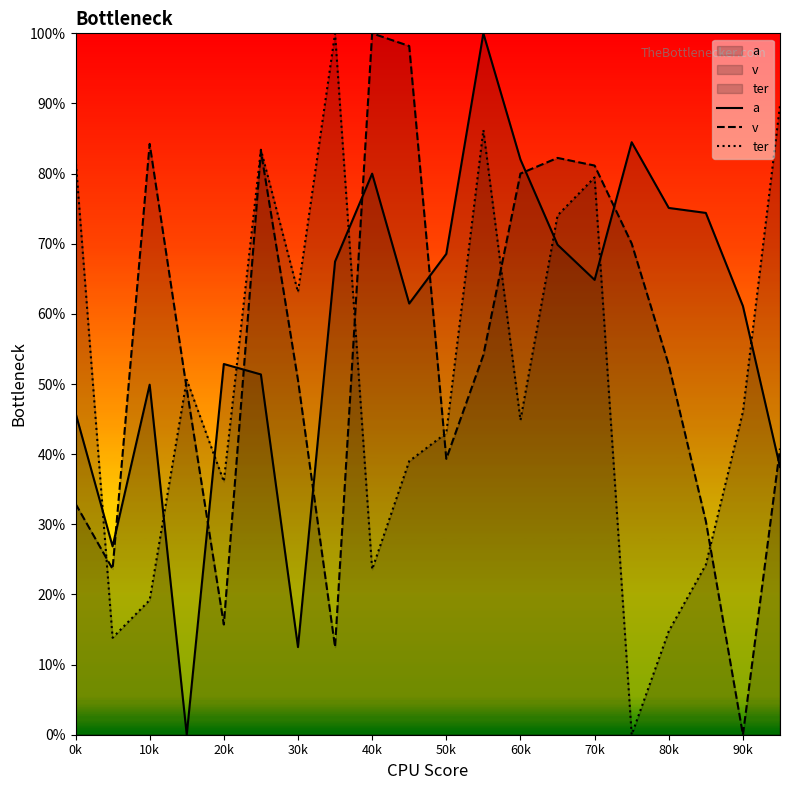

After their last crossing, which series has the higher values: a or ter?

ter